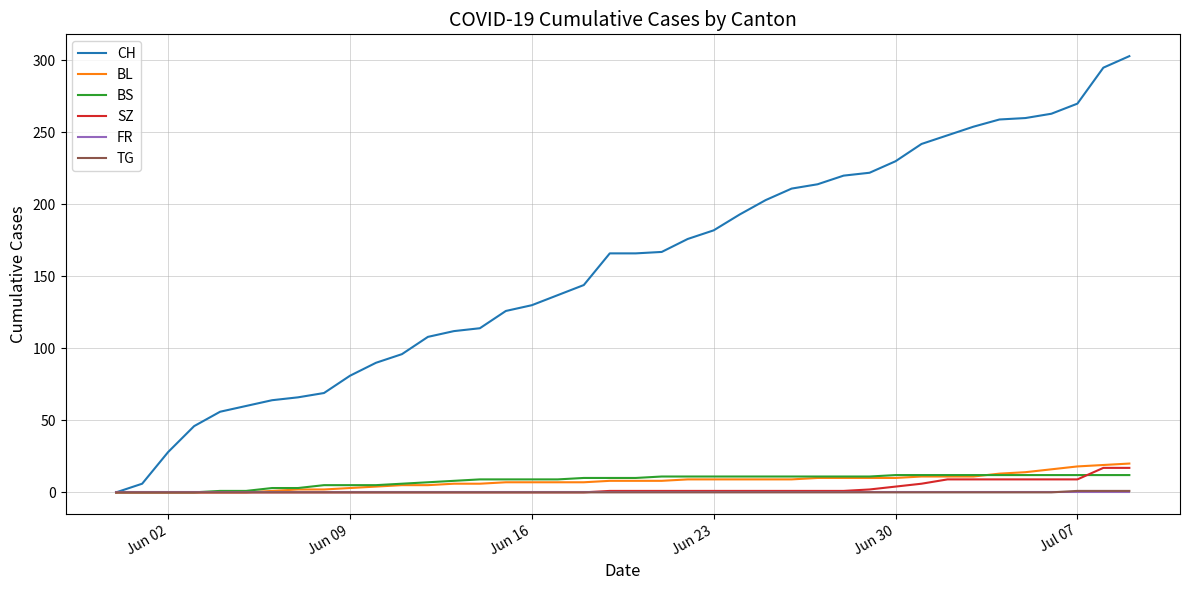

What is the greatest value displayed?

303